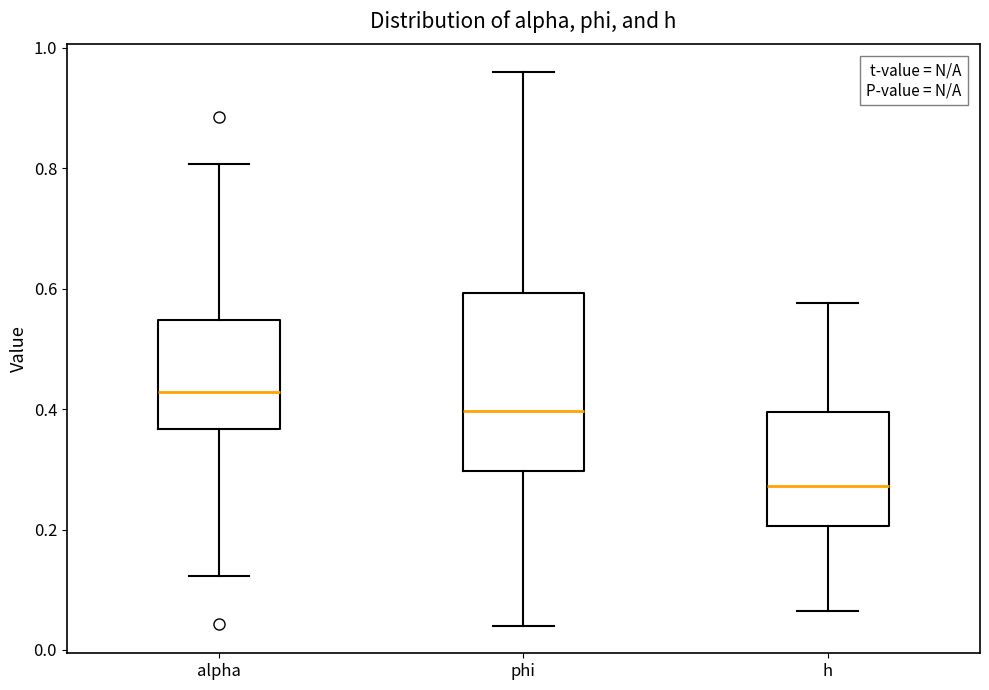

Reading left to right, transcribe this box plot: for each box, give where its median line is, the range the box spans, and where its two whiskers end, as read against the y-axis. The values are not printed on the chart, so give them approximately, as read against the axis.

alpha: median 0.42, box 0.36 to 0.54, whiskers 0.12 to 0.80
phi: median 0.40, box 0.30 to 0.60, whiskers 0.04 to 0.96
h: median 0.28, box 0.20 to 0.40, whiskers 0.06 to 0.58